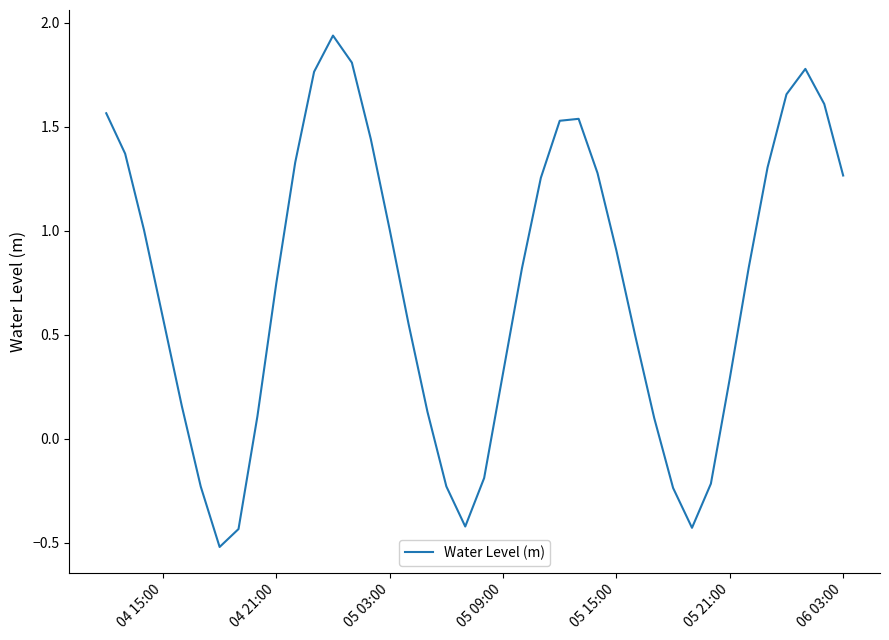

What is the minimum value shown in the chart?

-0.5